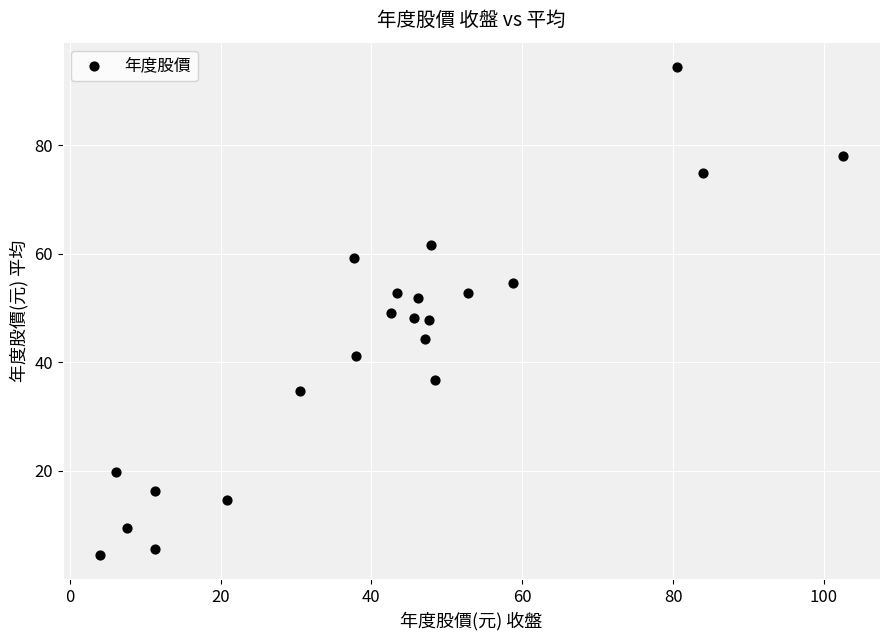

What is the range of X values (max minus min)?

98.5